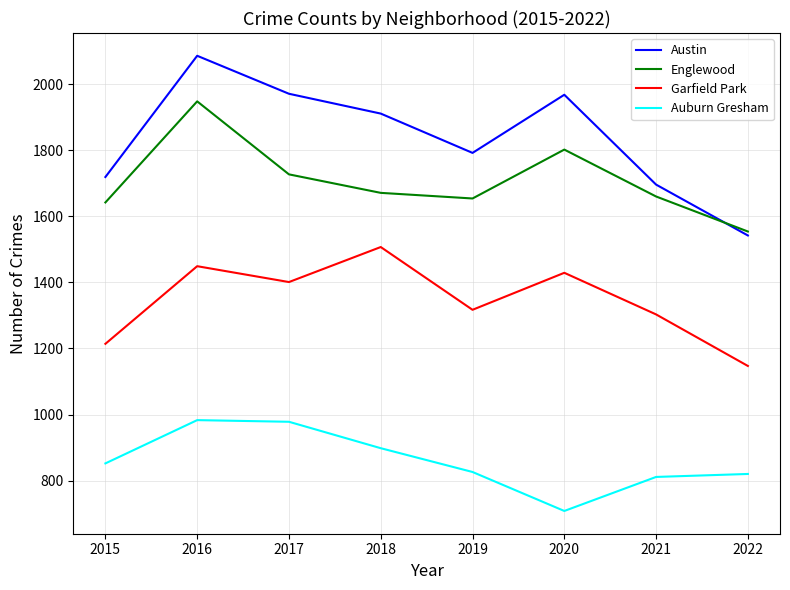

How many series are shown in this chart?

4